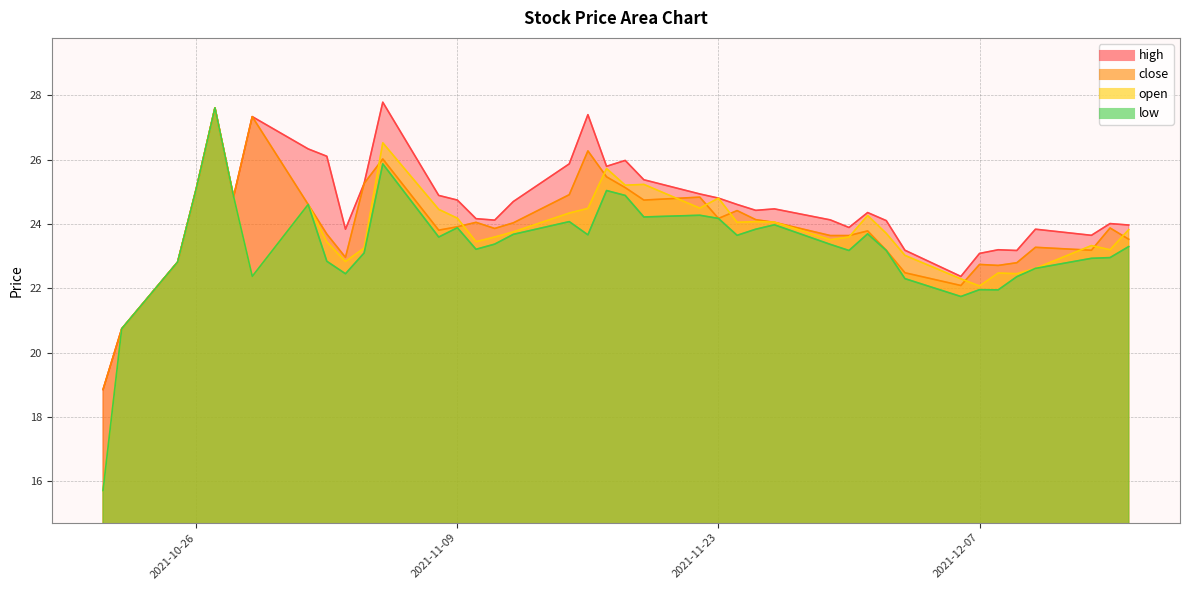

Between 2021-11-02 and 2021-12-02, which is larger?

2021-11-02